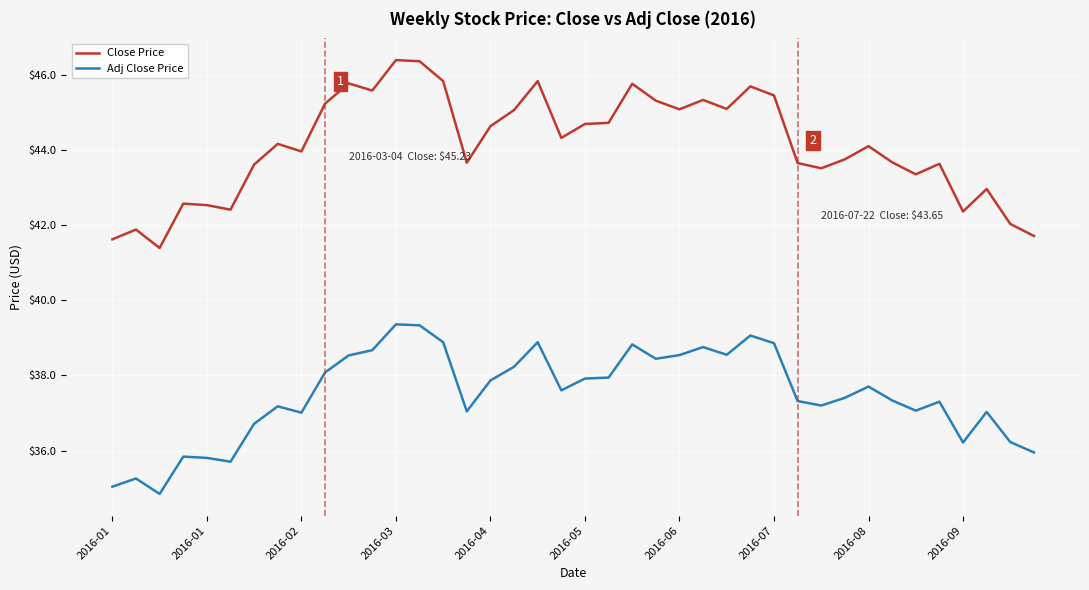

Which series has the largest total across all categories?

Close Price